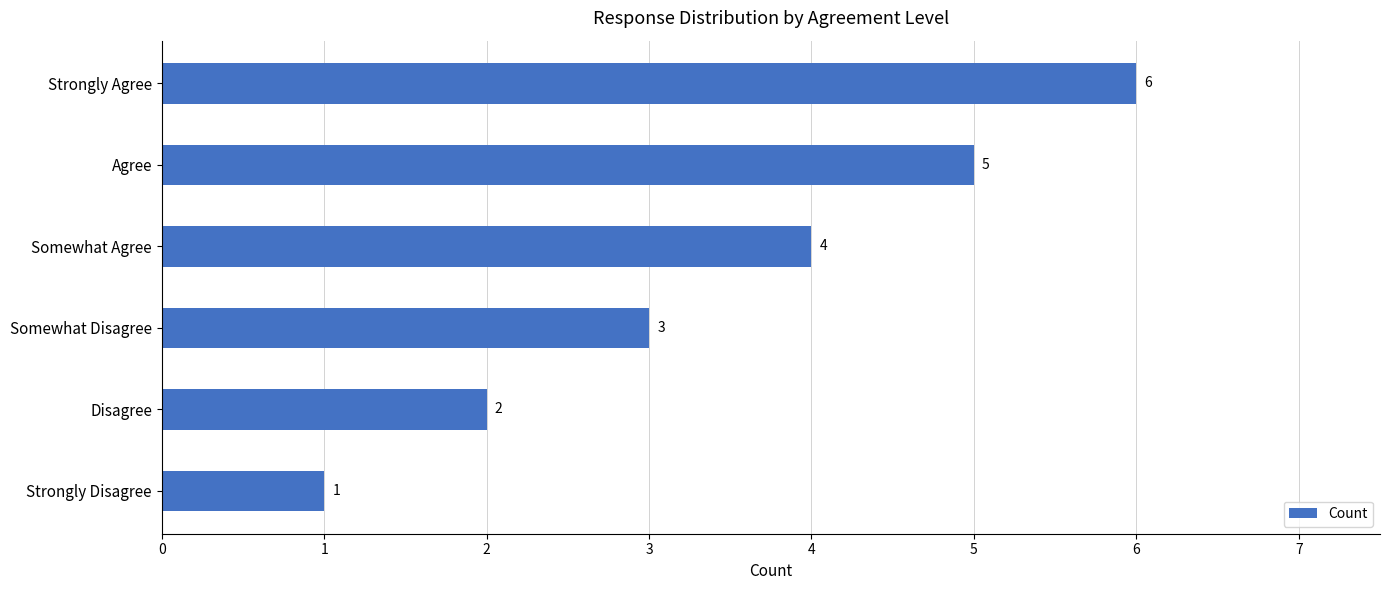

Count the values in the range 2 to 5.

4